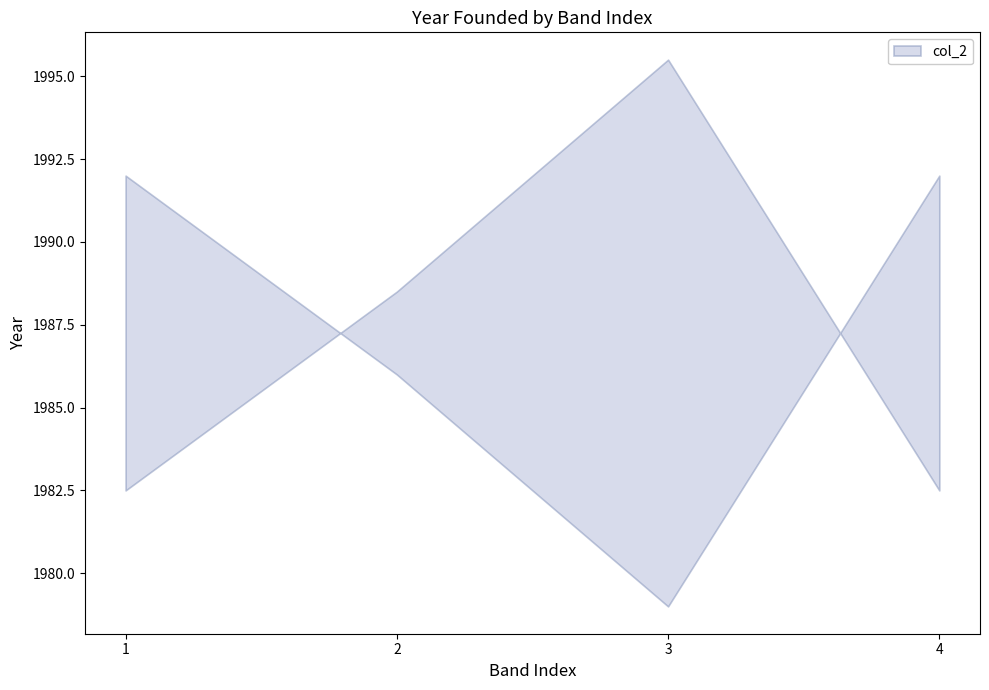

Rank the categories by value from highest to lowest.

1, 4, 2, 3